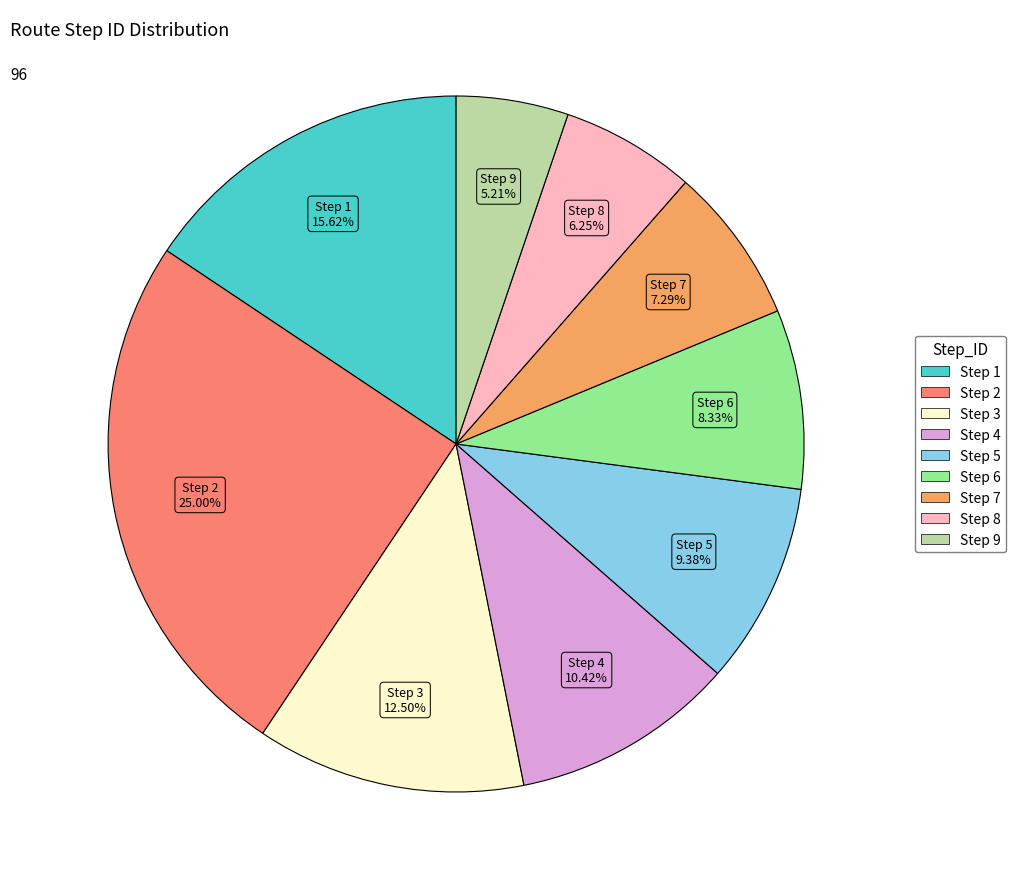

Does any single category account for the majority?

No